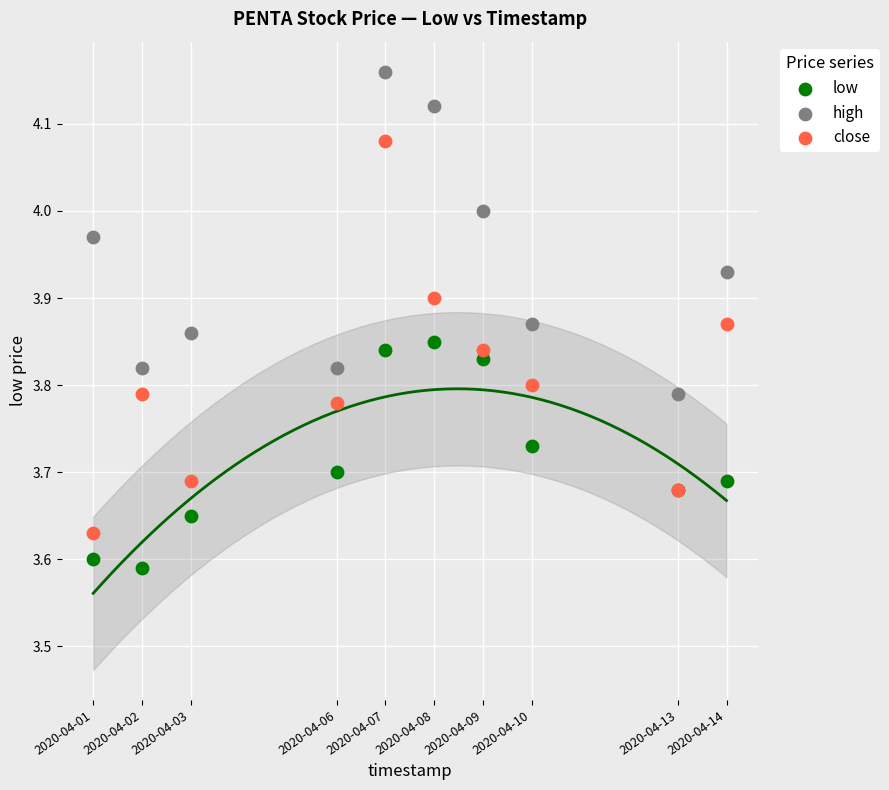

Which series contains the lowest Y value?

low